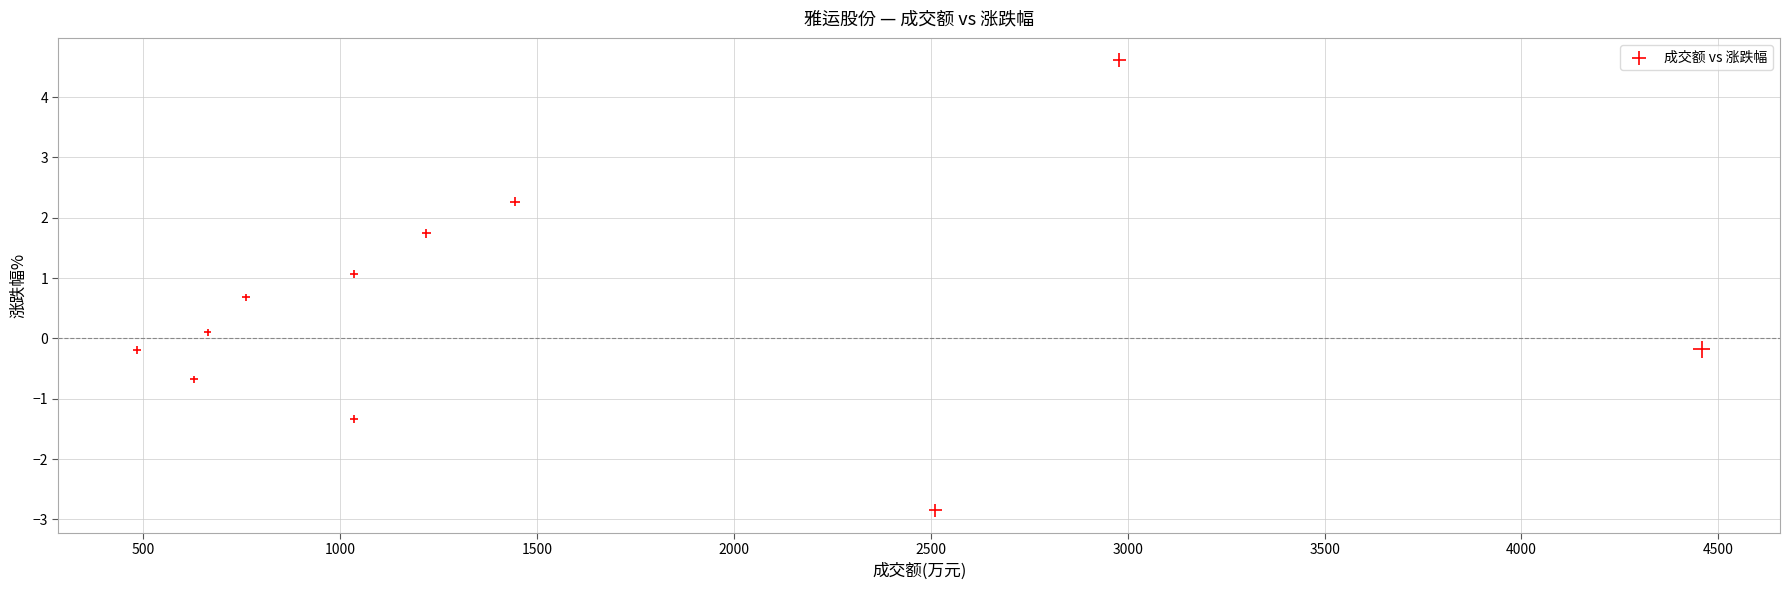

What is the range of X values (max minus min)?

3975.0